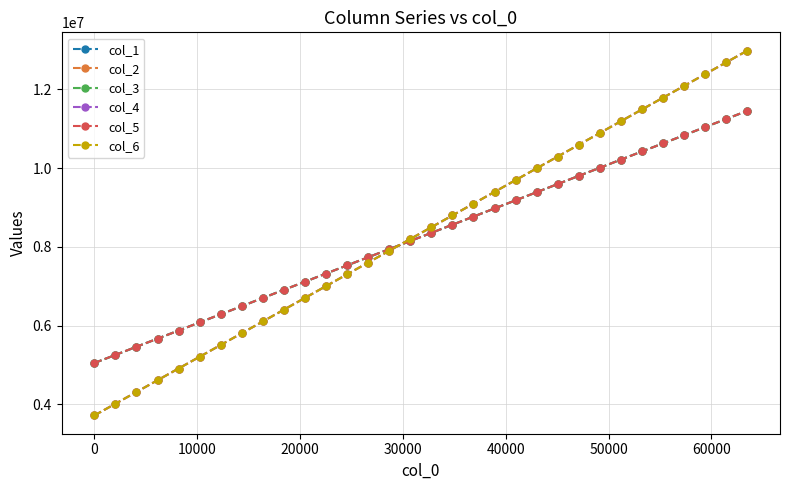

What is the maximum value for col_4?

12983725